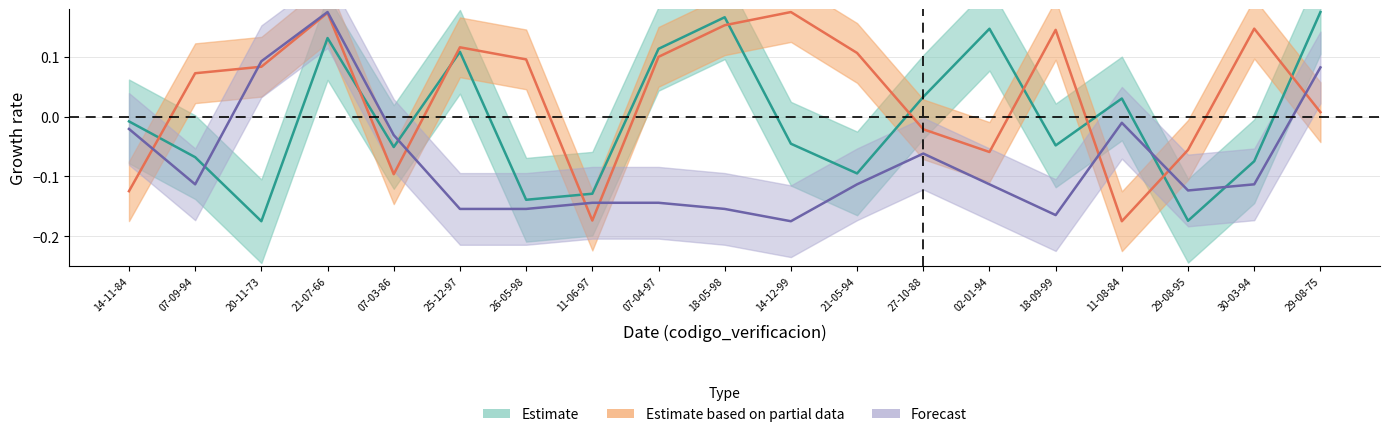

Reading left to right, extract all data points from this chart.

edad: -0.0	-0.1	0.1	0.2	-0.0	-0.2	-0.2	-0.1	-0.1	-0.2	-0.2	-0.1	-0.1	-0.1	-0.2	-0.0	-0.1	-0.1	0.1
cedula: -0.1	0.1	0.1	0.2	-0.1	0.1	0.1	-0.2	0.1	0.2	0.2	0.1	-0.0	-0.1	0.1	-0.2	-0.1	0.1	0.0
numero_pasaporte_1: -0.0	-0.1	-0.2	0.1	-0.1	0.1	-0.1	-0.1	0.1	0.2	-0.0	-0.1	0.0	0.1	-0.0	0.0	-0.2	-0.1	0.2